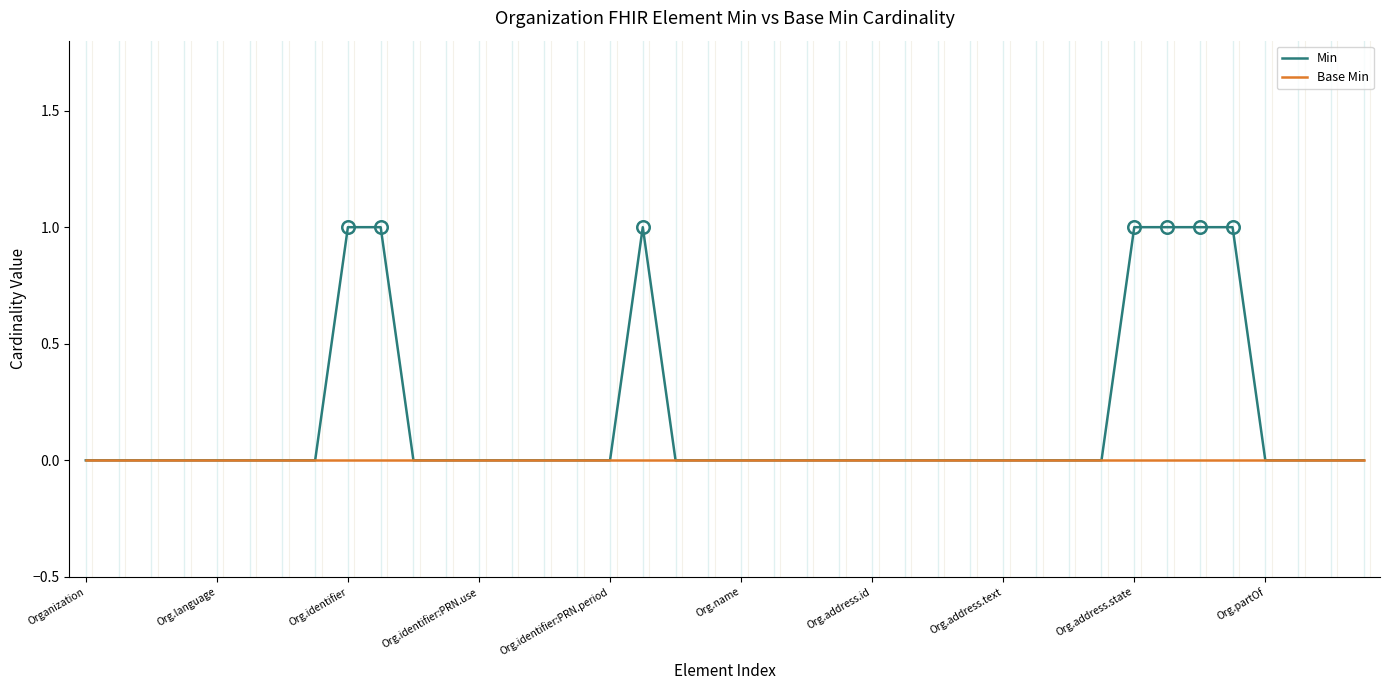

Which series has the largest total across all categories?

Min